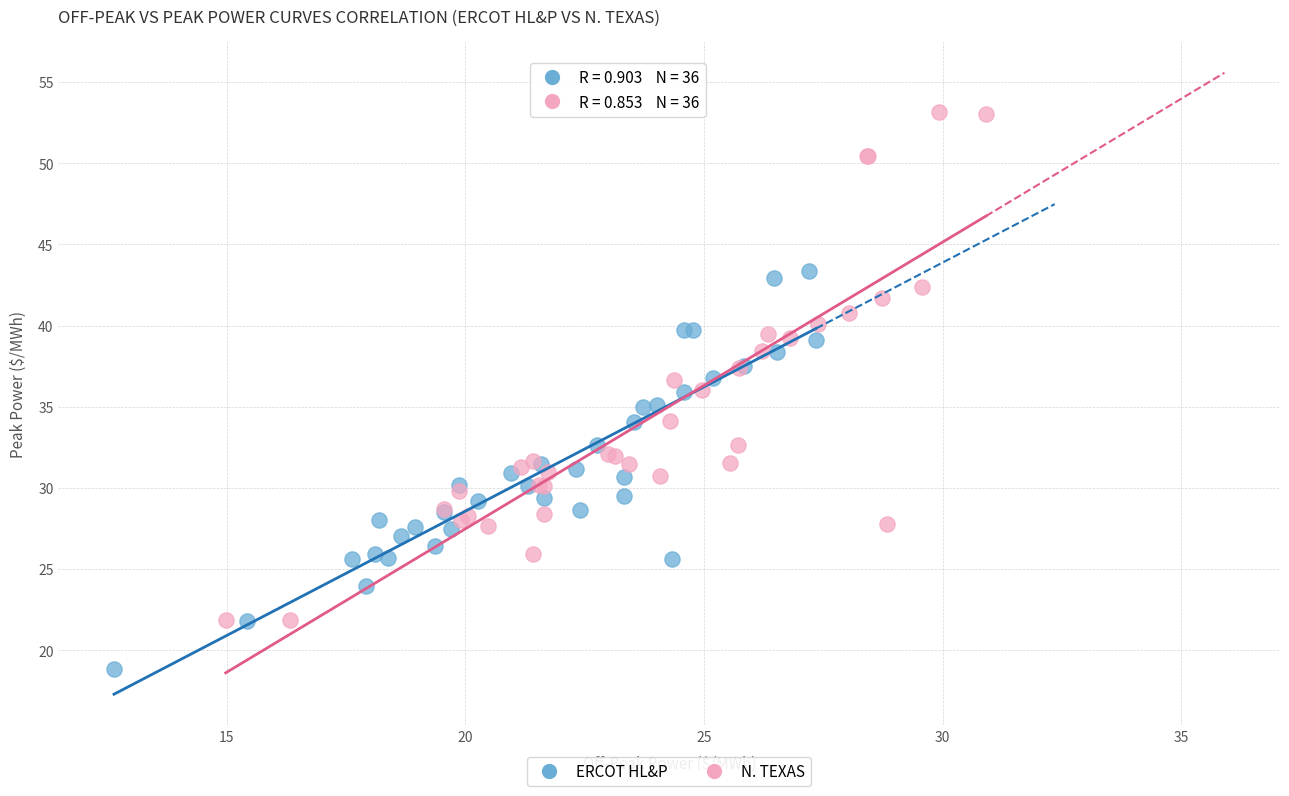

Which series contains the lowest Y value?

ERCOT HL&P